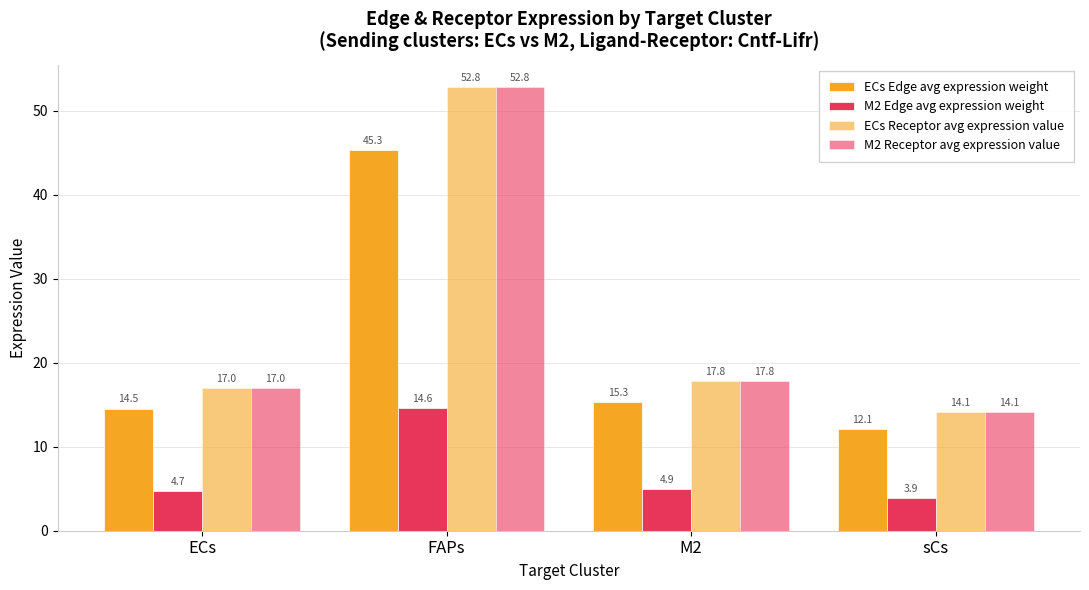

Which has a higher value, ECs or sCs?

ECs